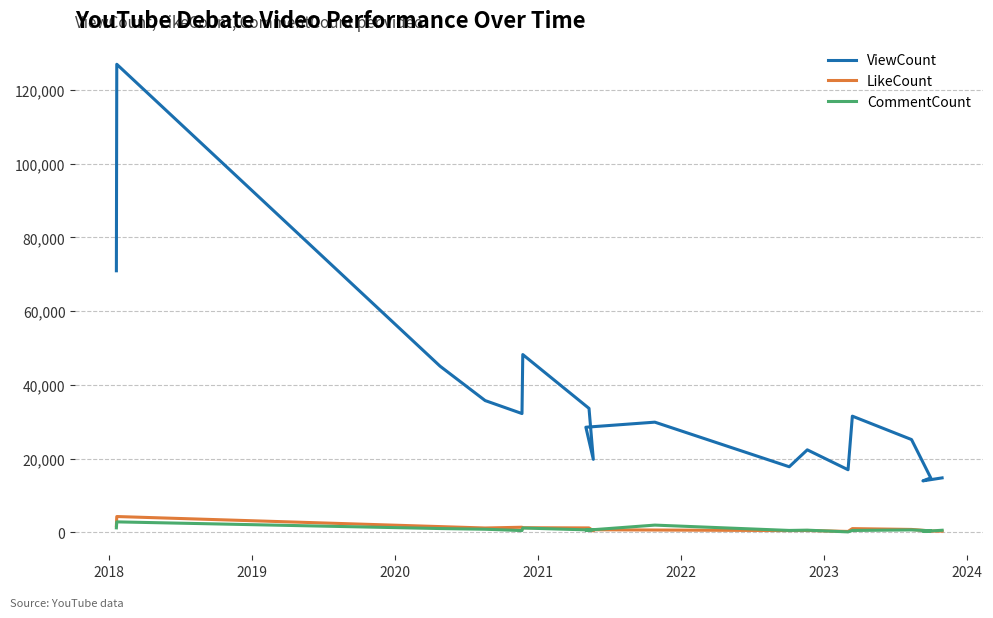

Does the chart display data point markers on the line(s)?

No